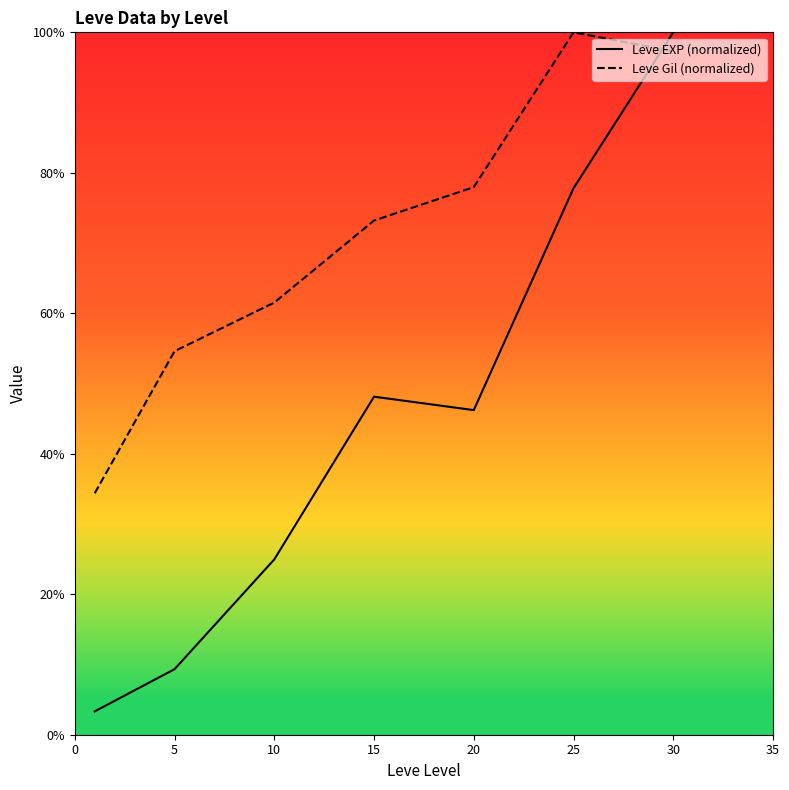

List the series in order of their overall mean, lowest first.

Leve EXP (normalized), Leve Gil (normalized)